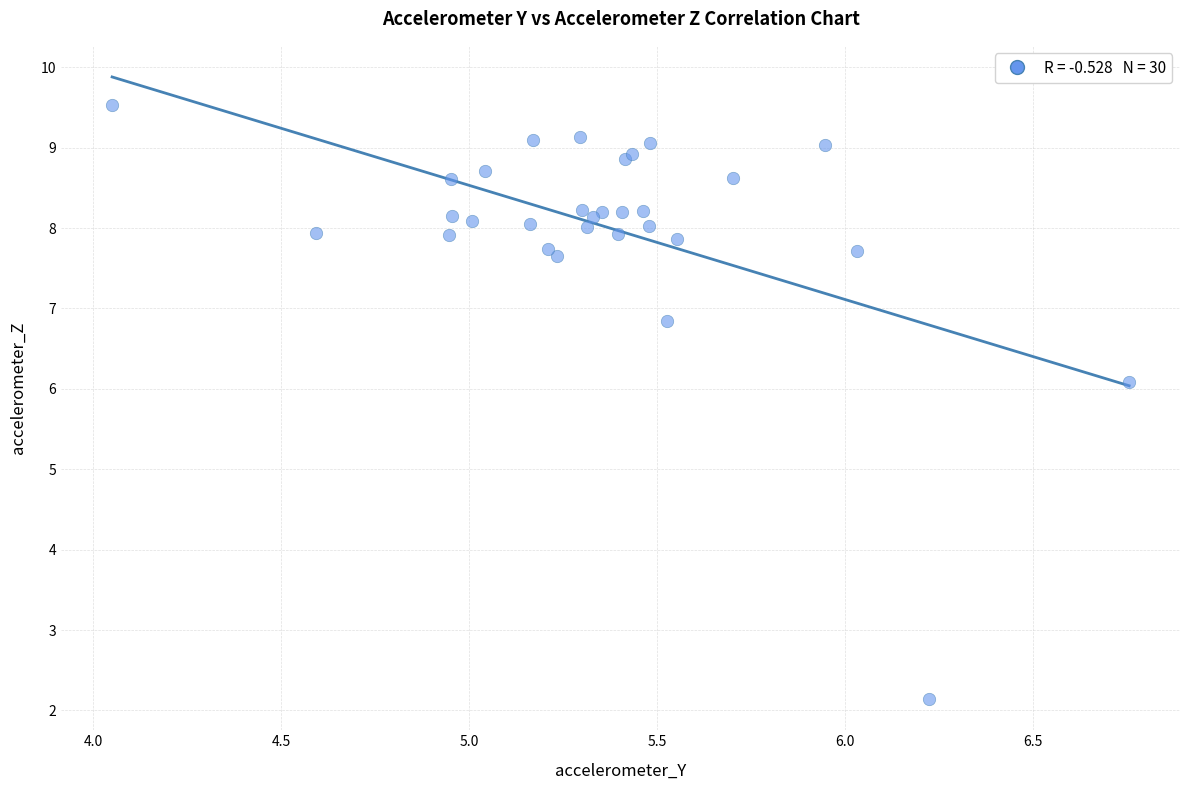

What Y value in the scatter plot is closest to 5?

6.1